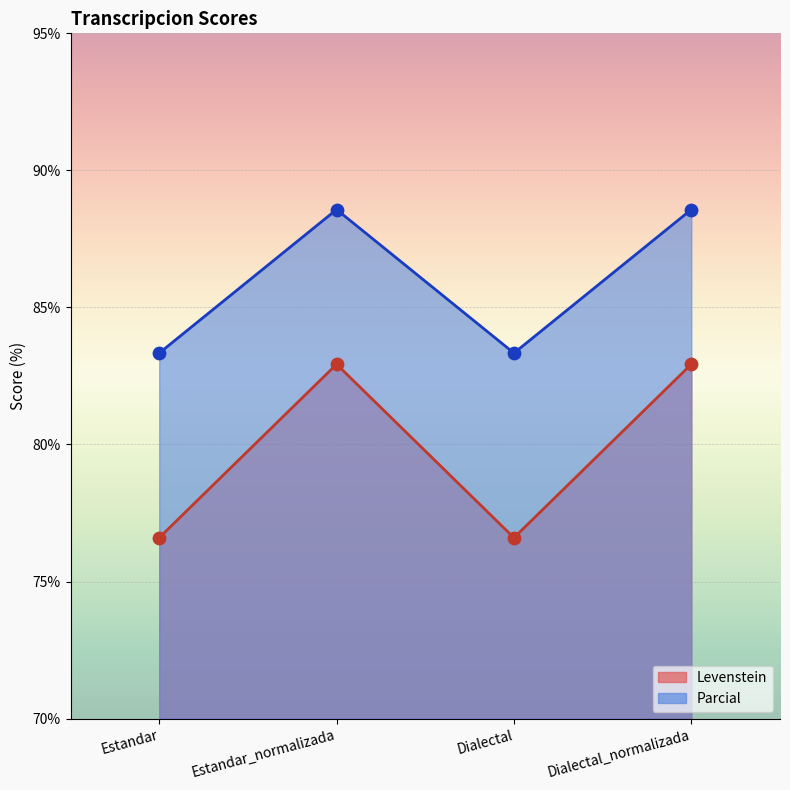

At which category is the sum across all series the highest?

Estandar_normalizada